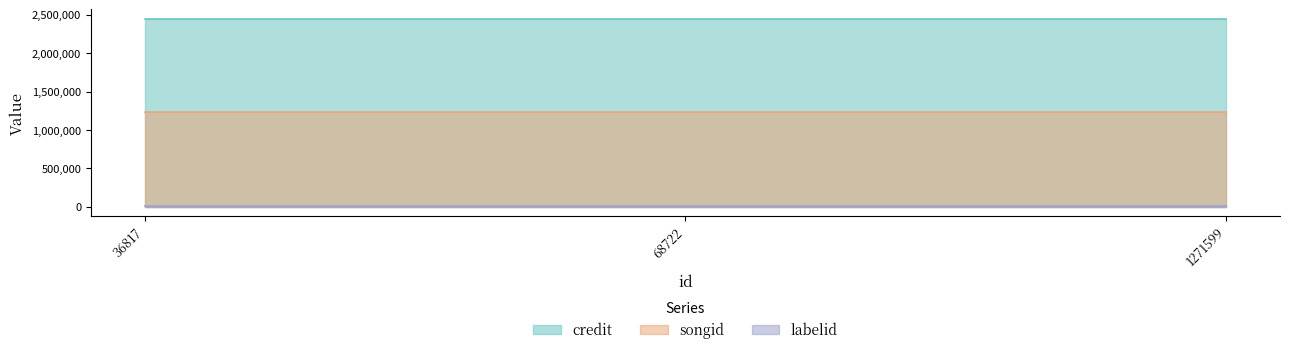

What is the value of the labelid point at the 1st from the left?

16864